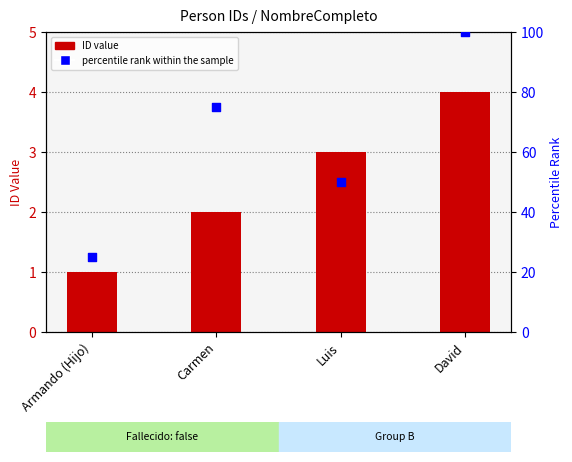

Which series contains the highest Y value?

percentile rank within the sample